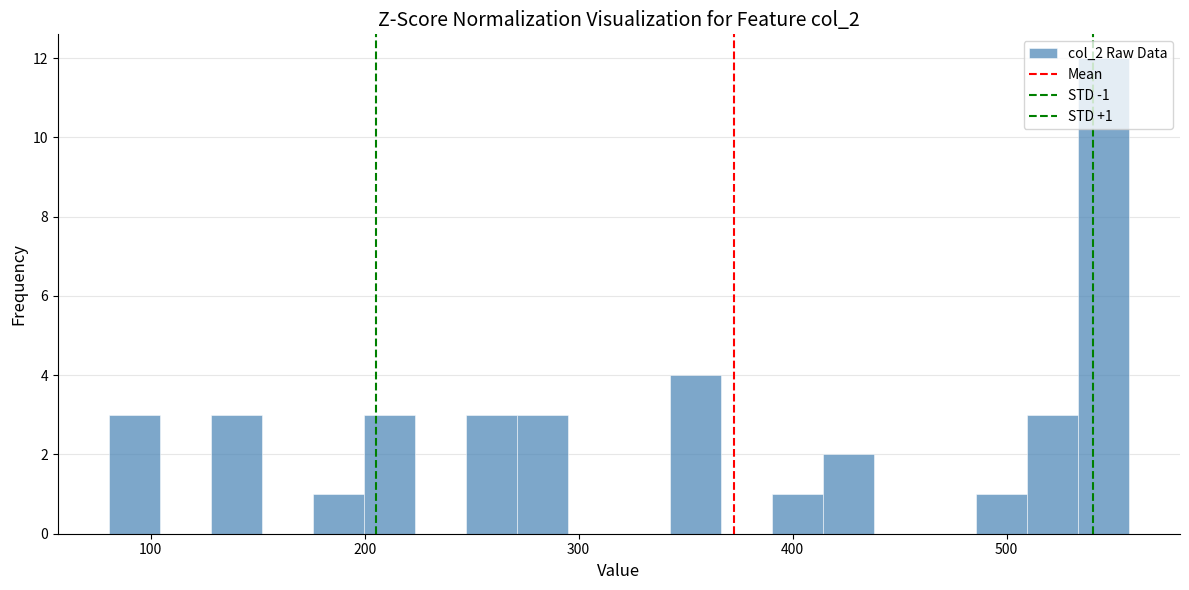

Around what value on the x-axis is the tallest bar? Give the approximate position of its centre, as read against the axis.

550